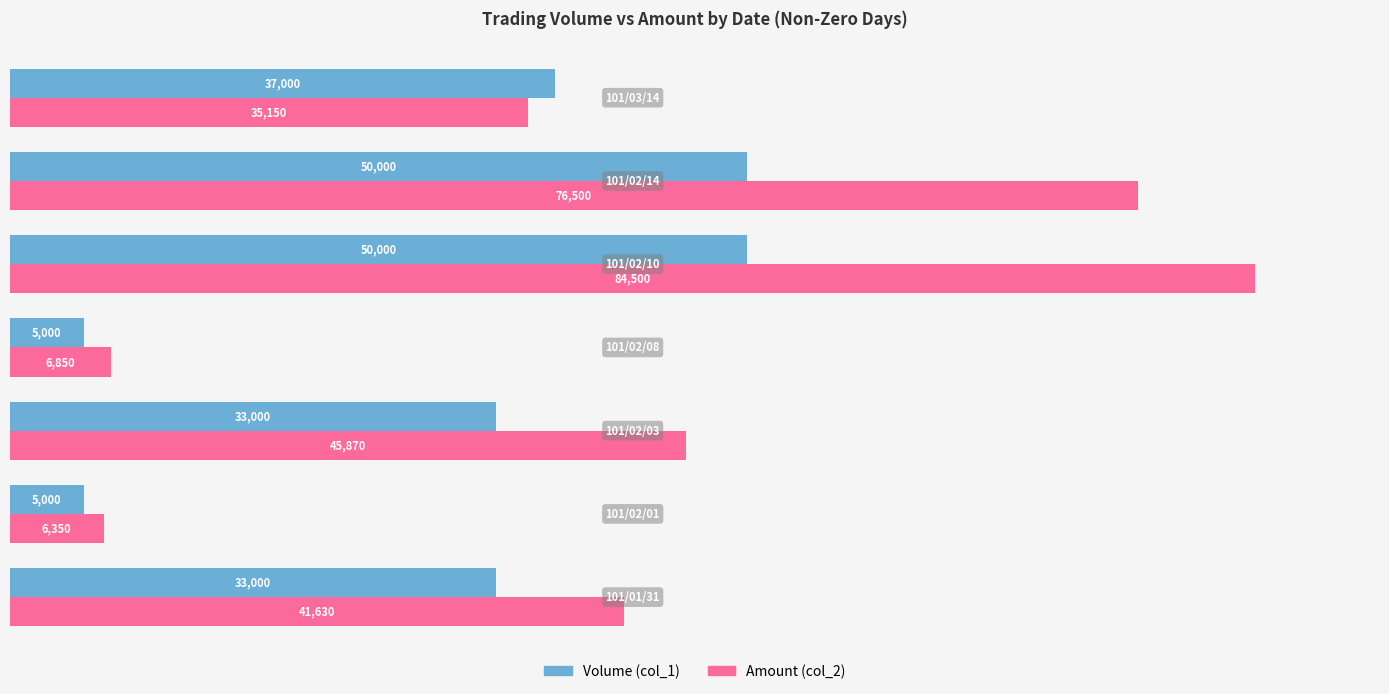

What is the lowest value of the Amount (col_2) series?

6350